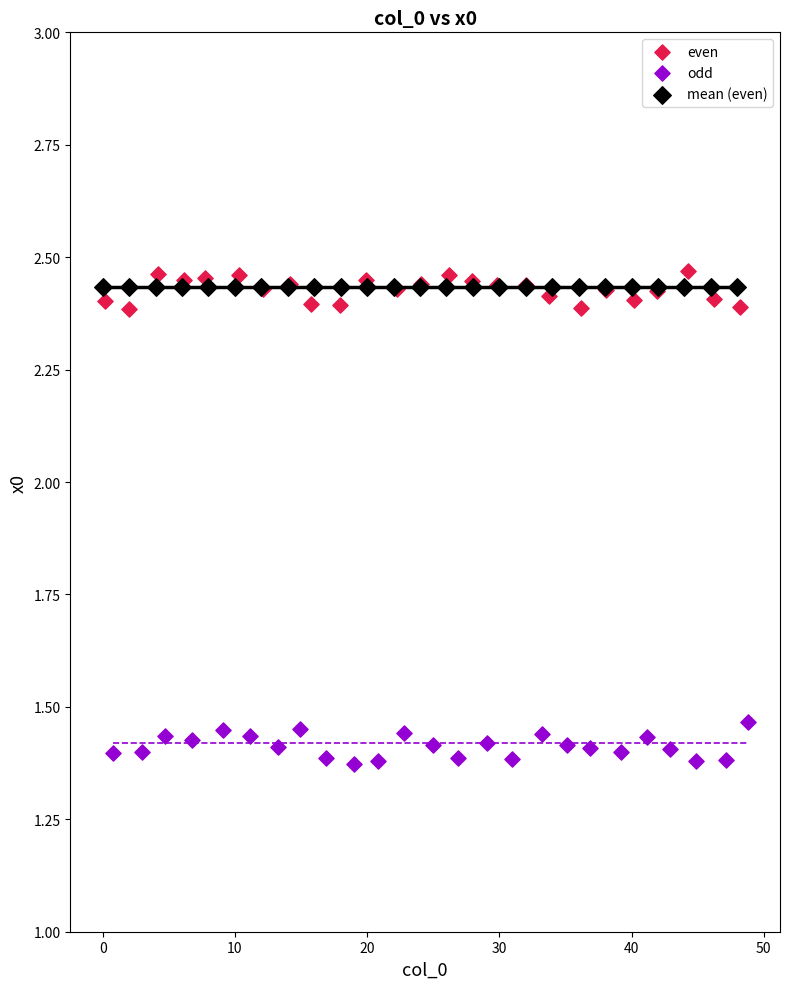

Which series contains the lowest Y value?

odd